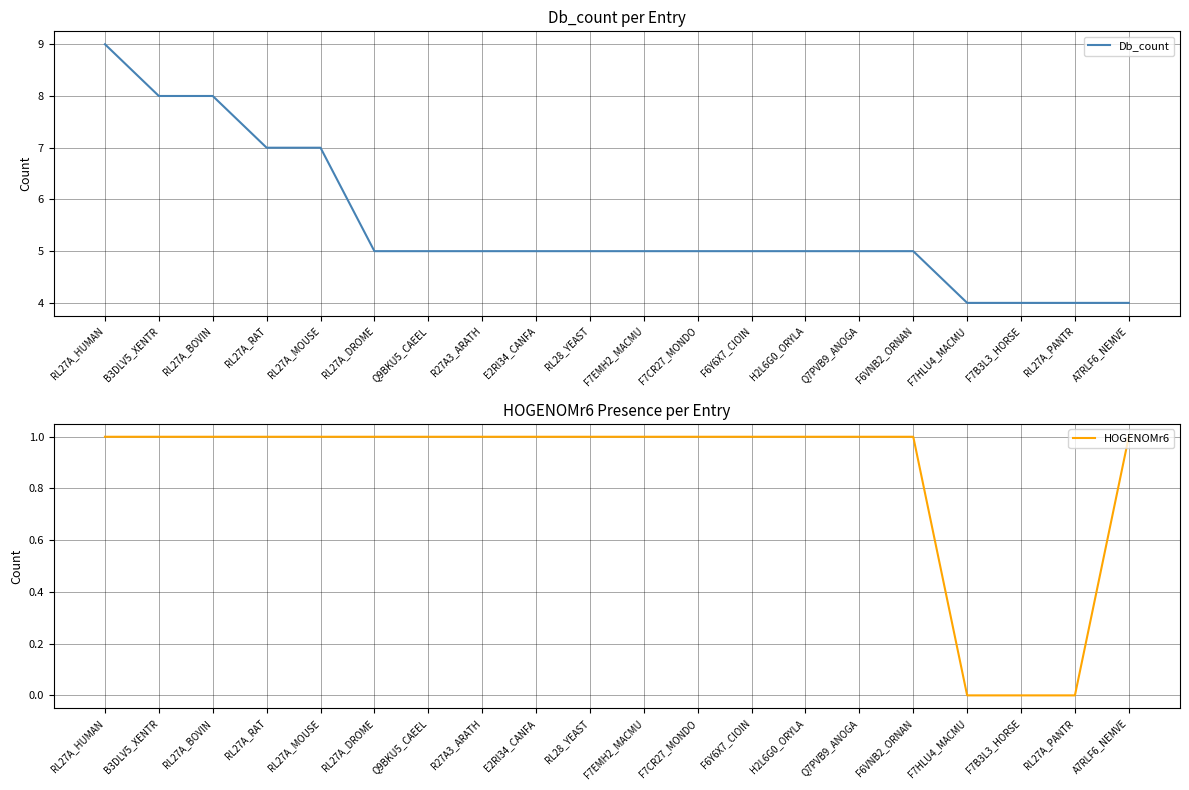

What is the difference between the maximum and minimum values in the Db_count series?

5